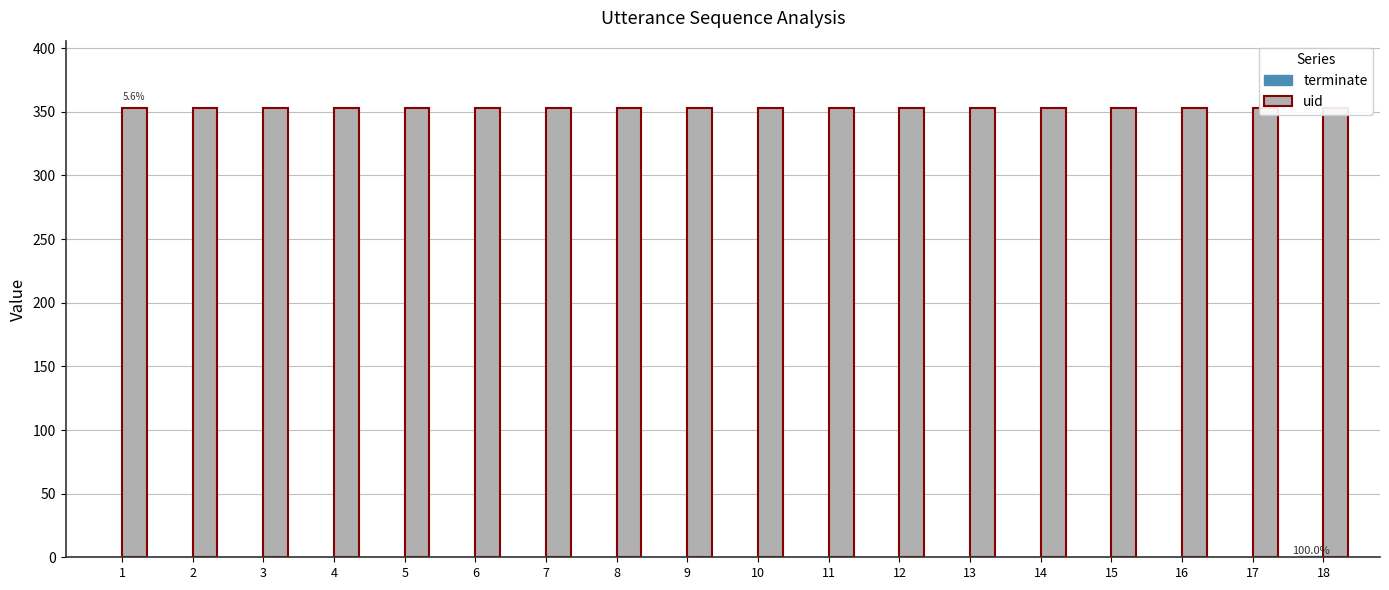

Are the bars grouped side by side (vs. stacked)?

Yes